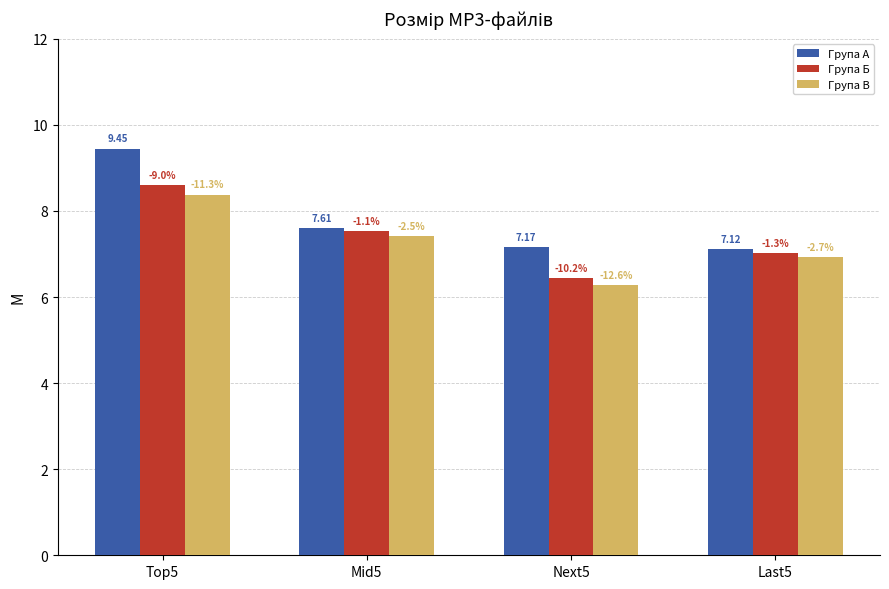

How many bars are there in each group?

3